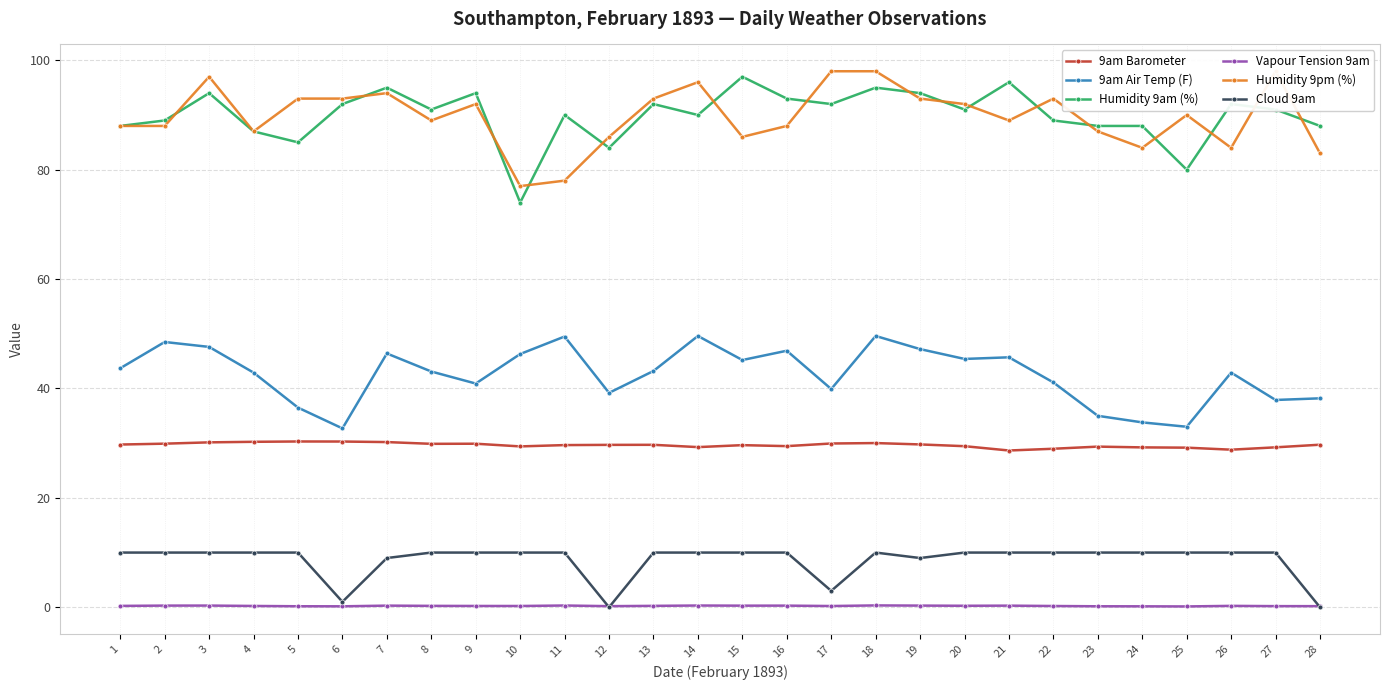

Where is the first local minimum for Cloud 9am?

6